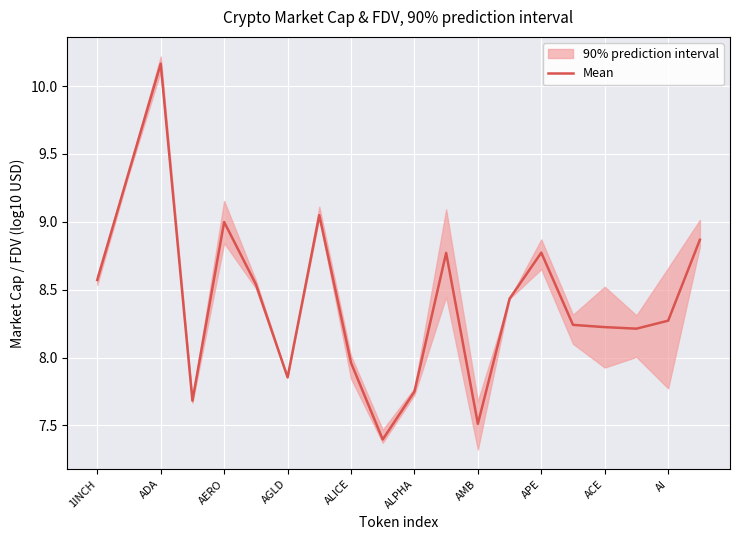

What is the label of the 16th point from the left?

15